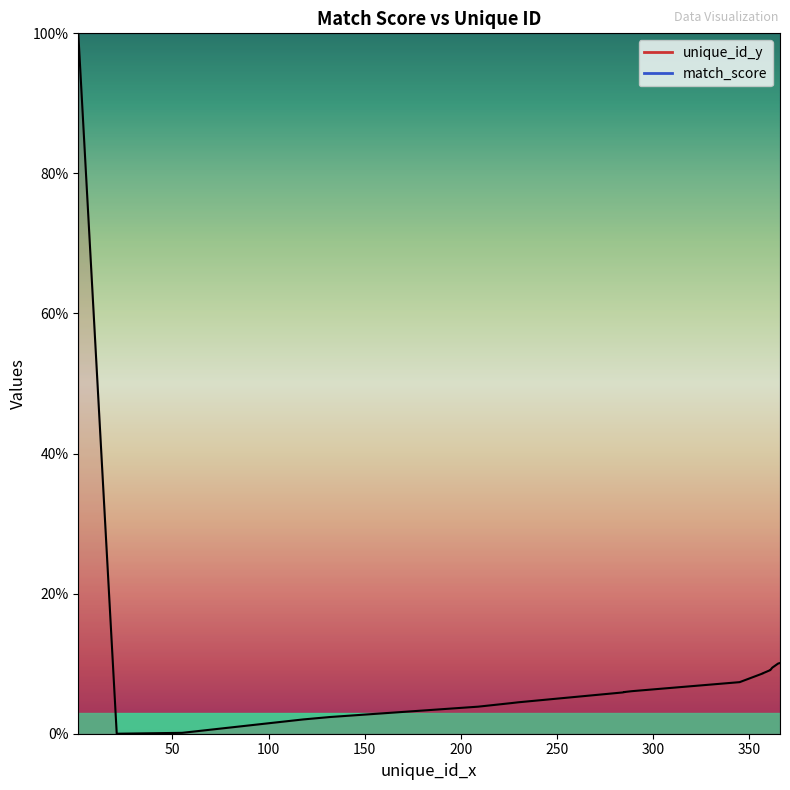

What is the average value?

10.7